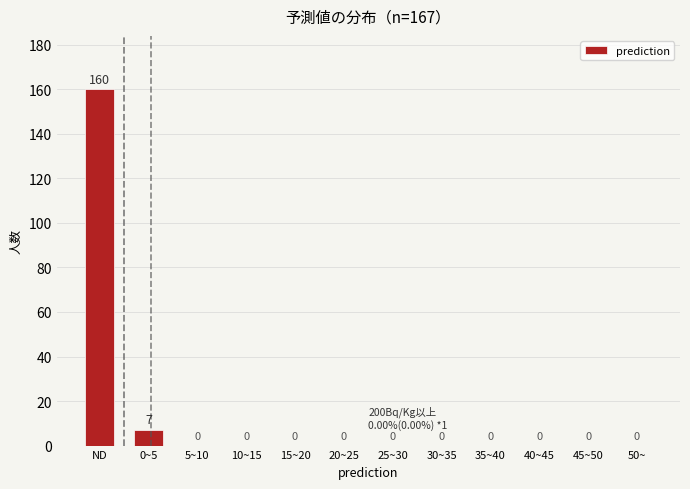

Reading right to left, what are all the values shown in this chart?

50~=0	45~50=0	40~45=0	35~40=0	30~35=0	25~30=0	20~25=0	15~20=0	10~15=0	5~10=0	0~5=7	ND=160